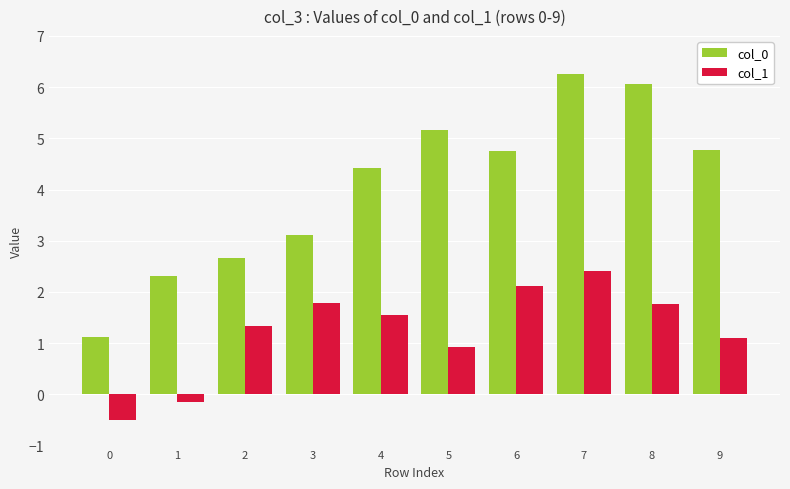

Rank the series at 3 from lowest to highest value.

col_1, col_0